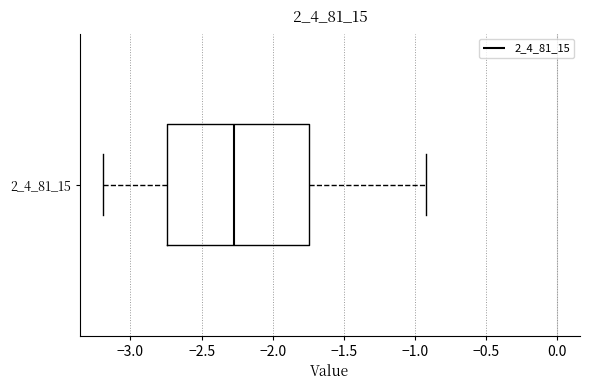

Read this box plot against the x-axis: the position of the median line, the range covered by the box, and the ends of both whiskers. The values are not printed on the chart, so give them approximately, as read against the axis.

median -2.30, box -2.75 to -1.75, whiskers -3.20 to -0.90